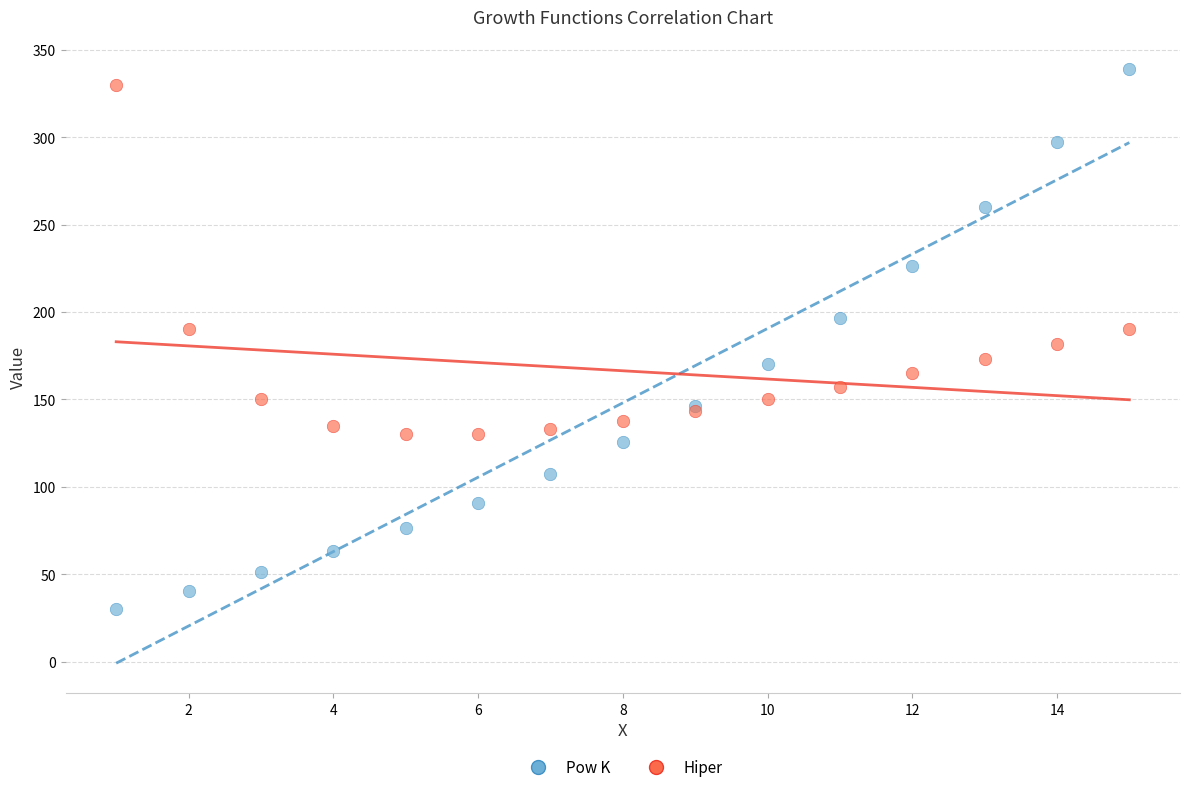

Which series reaches the maximum Y coordinate?

Pow K